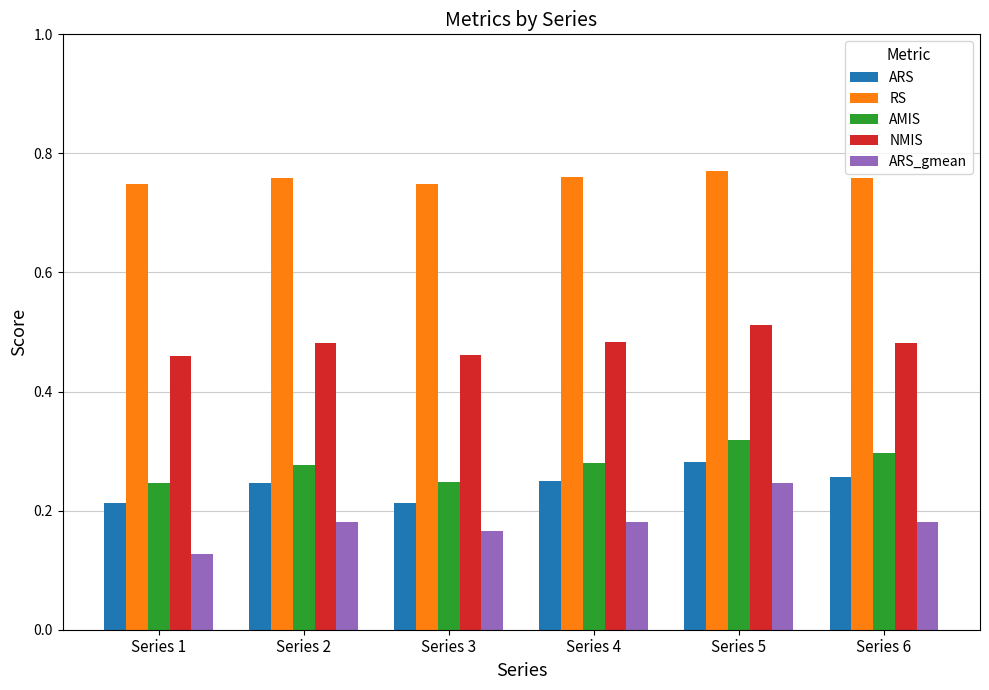

How many AMIS values are between 0 and 1?

6